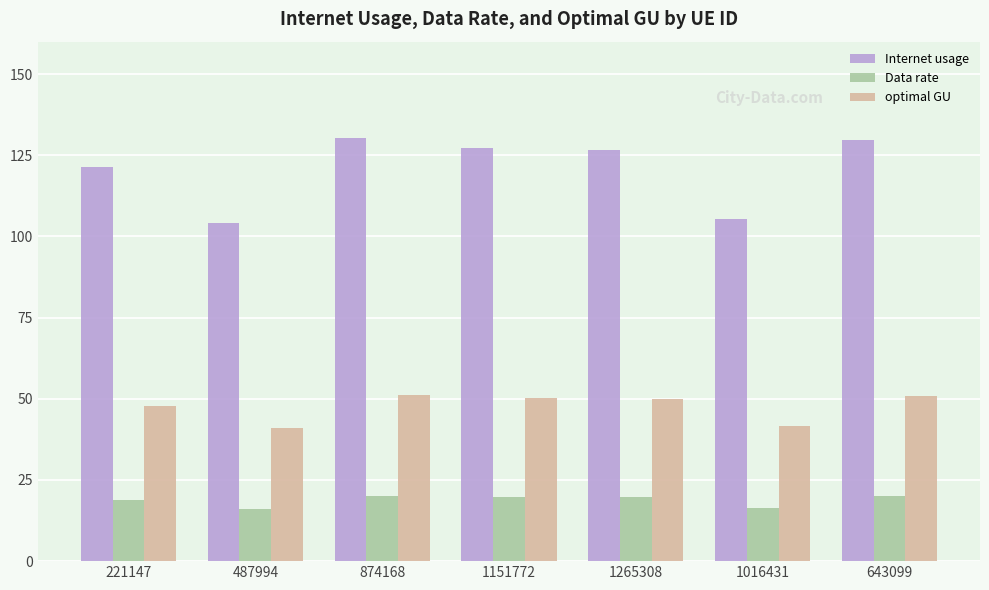

Rank the series by their maximum value, from highest to lowest.

Internet usage, optimal GU, Data rate